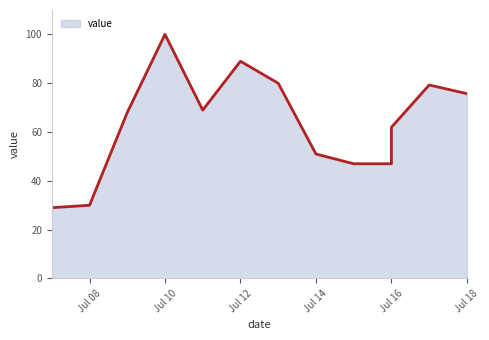

What is the difference between the values at 2018-07-09 and 2018-07-08?

38.0